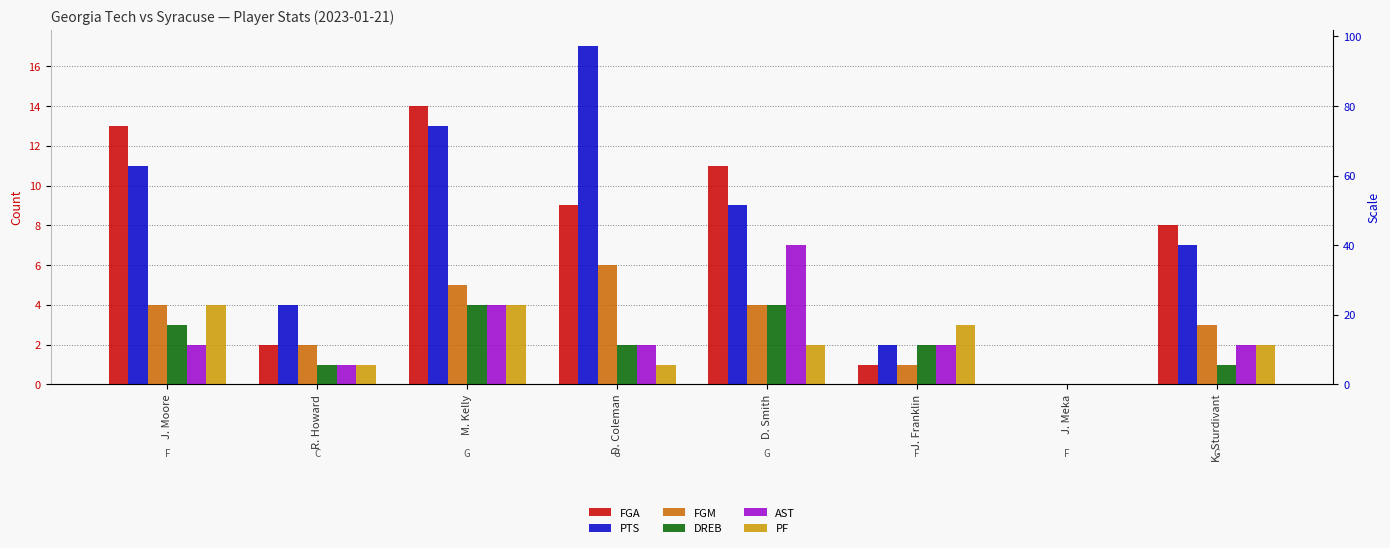

What position from the right is J. Franklin?

3